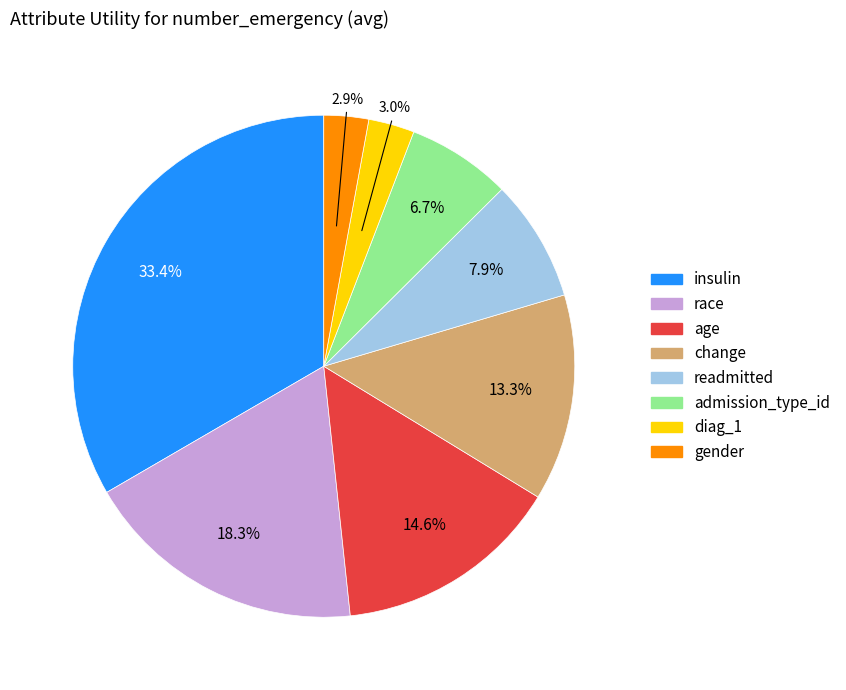

What is the total percentage of gender and age?

17.5%